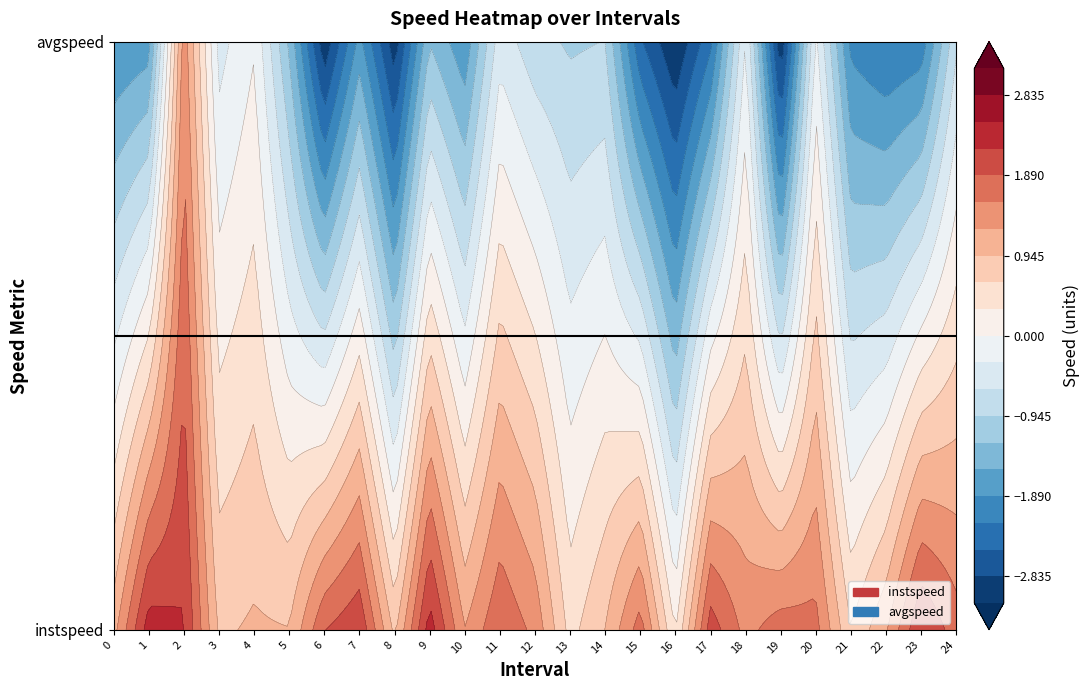

Between 4 and 23, which series saw the biggest shift?

avgspeed